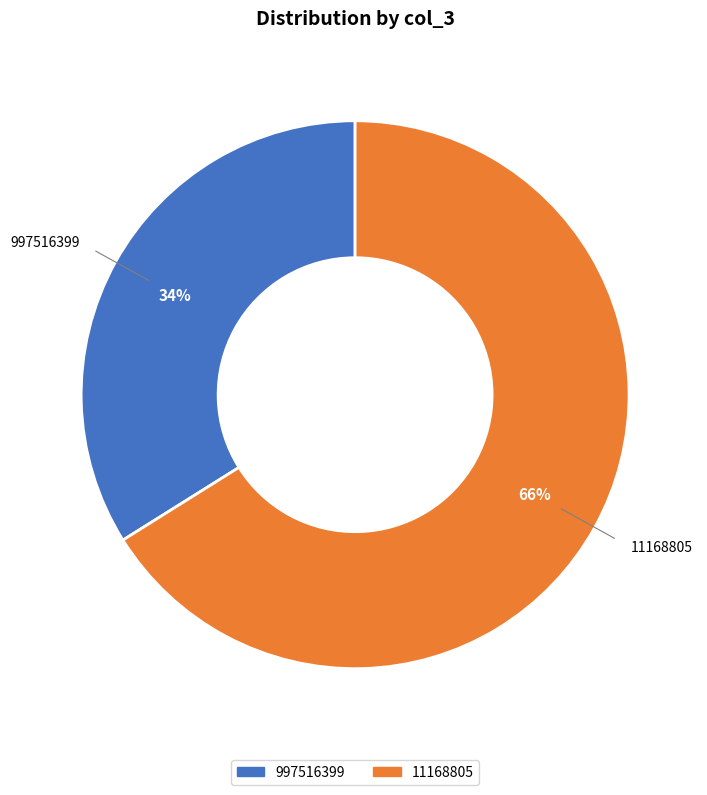

What is the smallest slice in the pie chart?

997516399